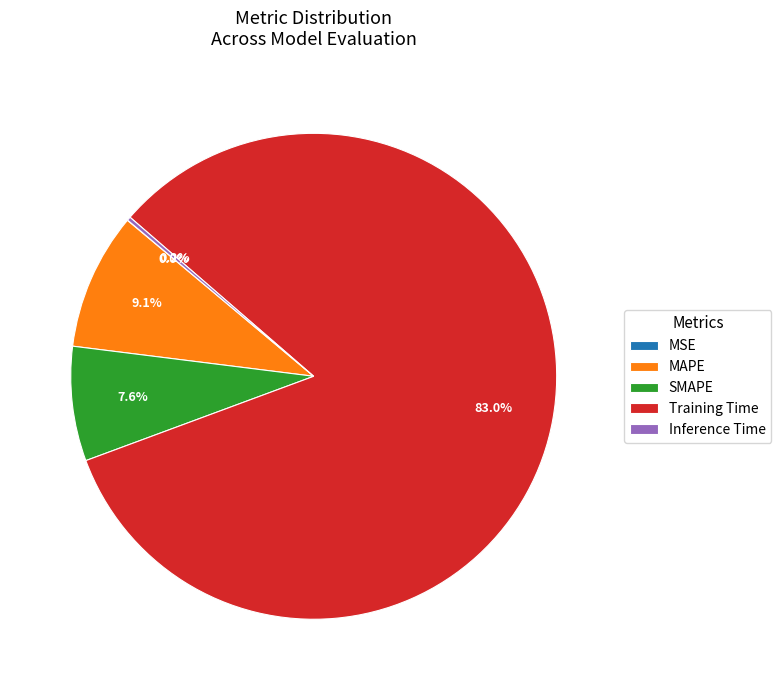

How much of the chart is everything except MAPE?

90.9%